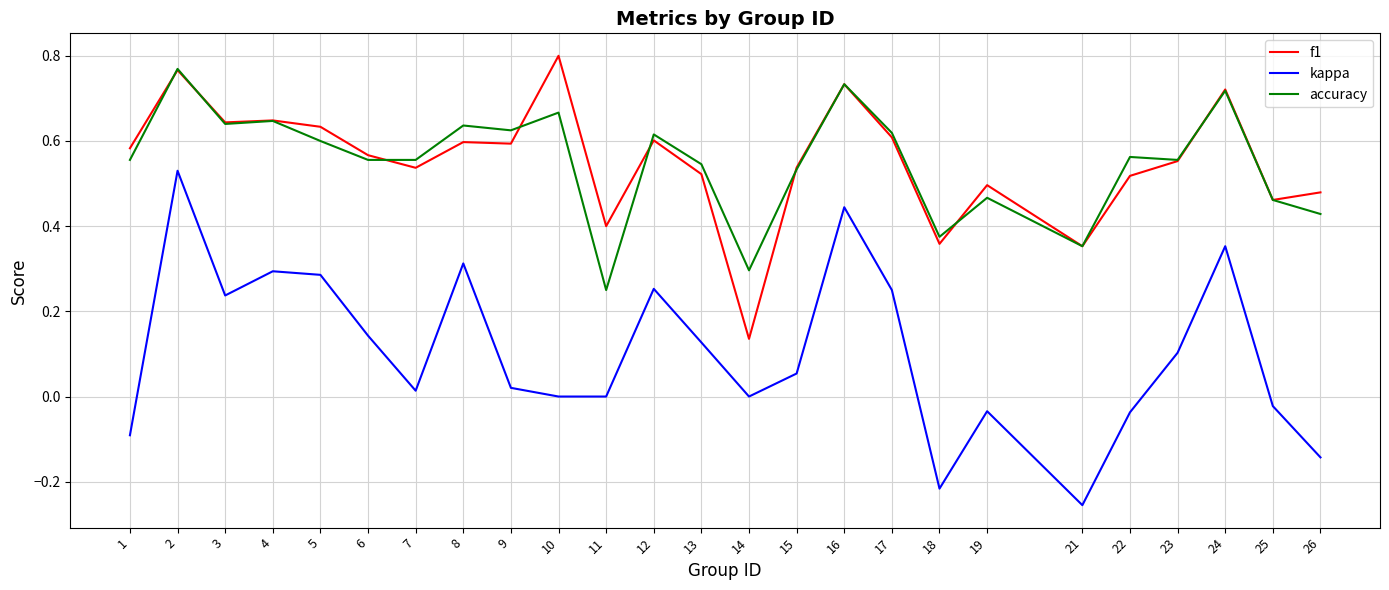

At which category does the chart reach its peak across all series?

10